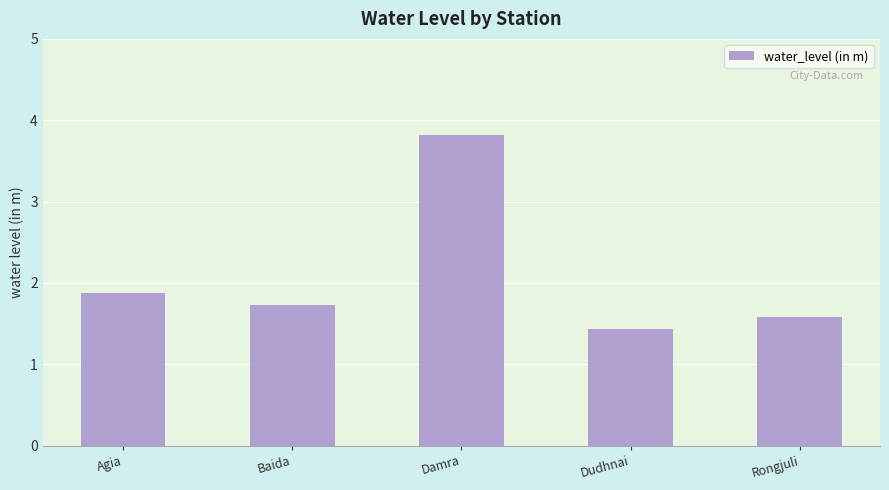

Which has a higher value, Rongjuli or Baida?

Baida